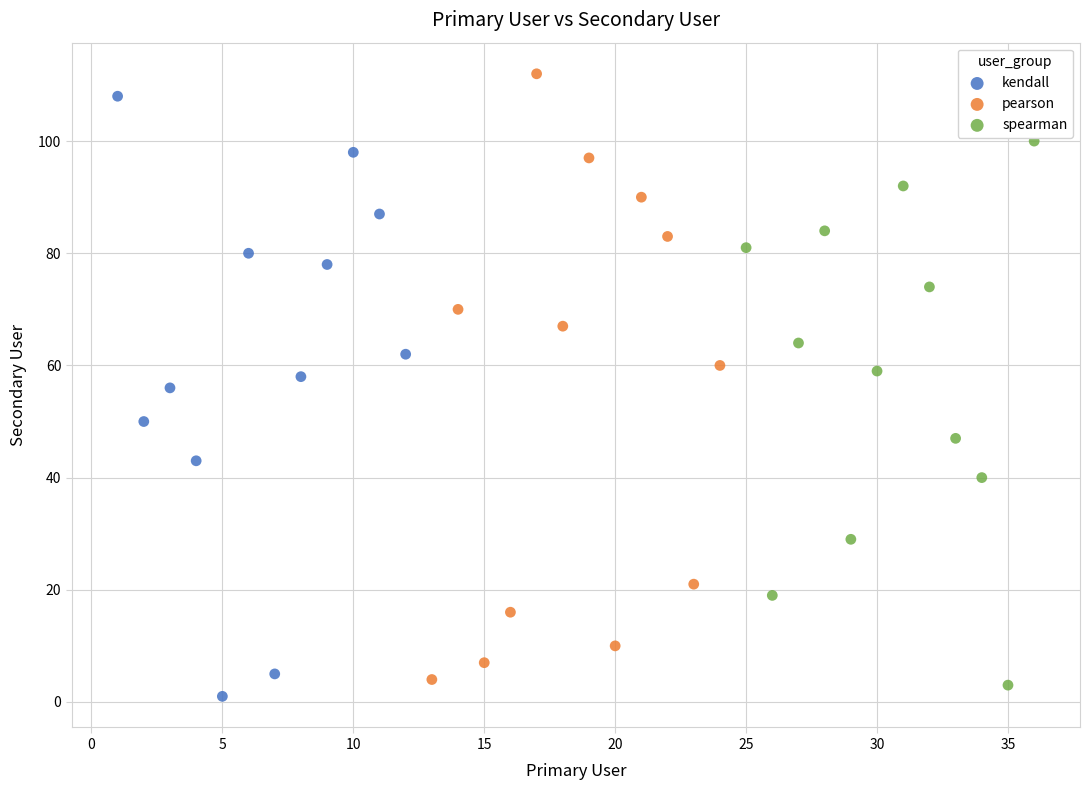

What are all the series names shown in the legend?

kendall, pearson, spearman